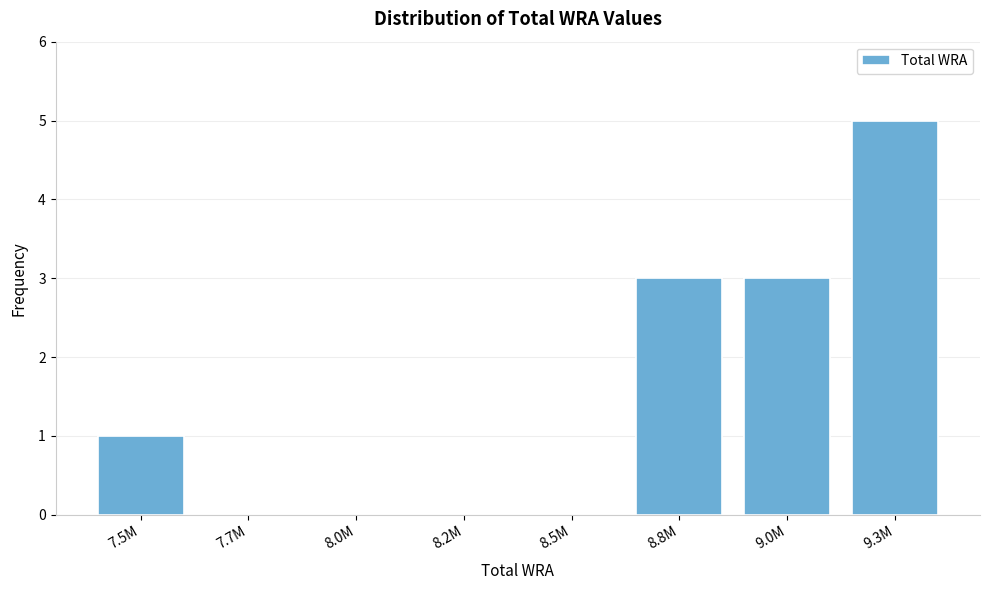

Reading left to right, transcribe all the data shown in this chart.

7.5M=1	7.7M=0	8.0M=0	8.2M=0	8.5M=0	8.8M=3	9.0M=3	9.3M=5